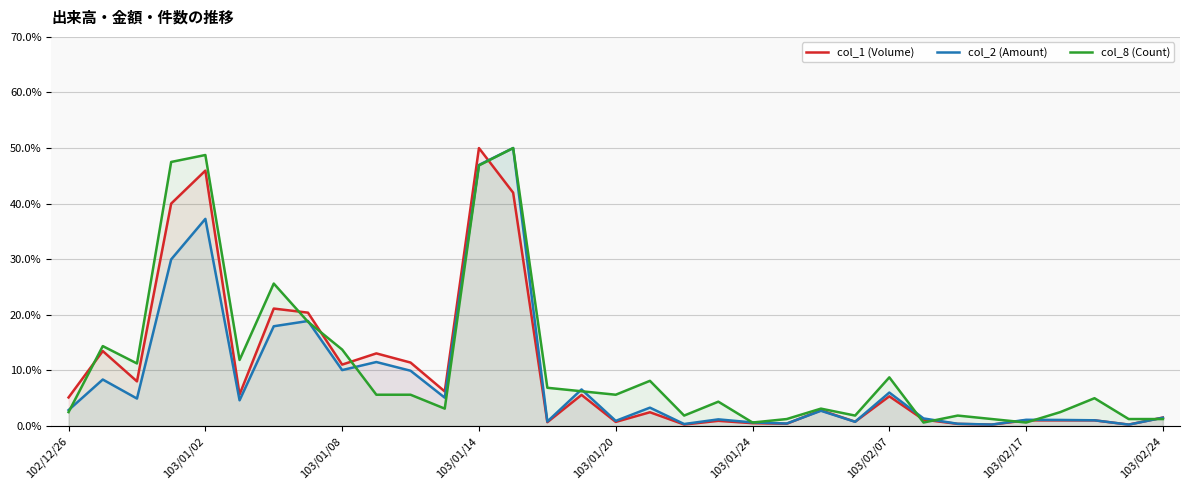

Rank the series at 103/01/08 from lowest to highest value.

col_2 (Amount), col_1 (Volume), col_8 (Count)